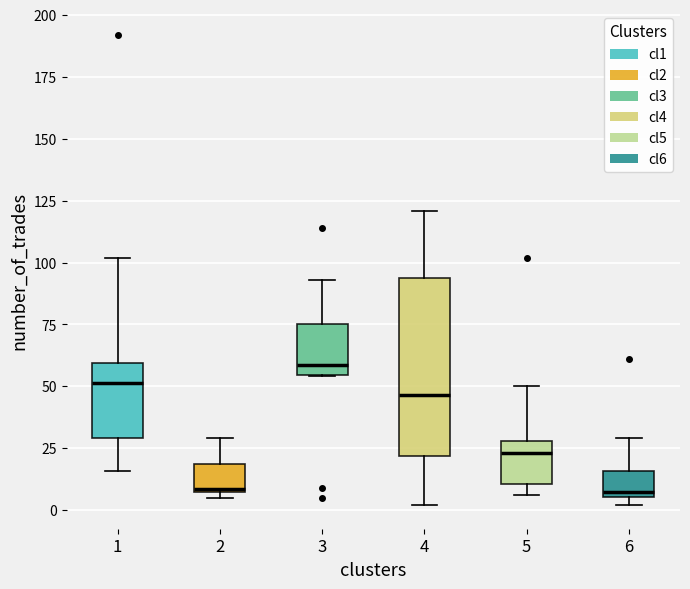

Where is the lower edge of the box at x = 1 on the y-axis? The values are not printed on the chart, so give them approximately, as read against the axis.

30